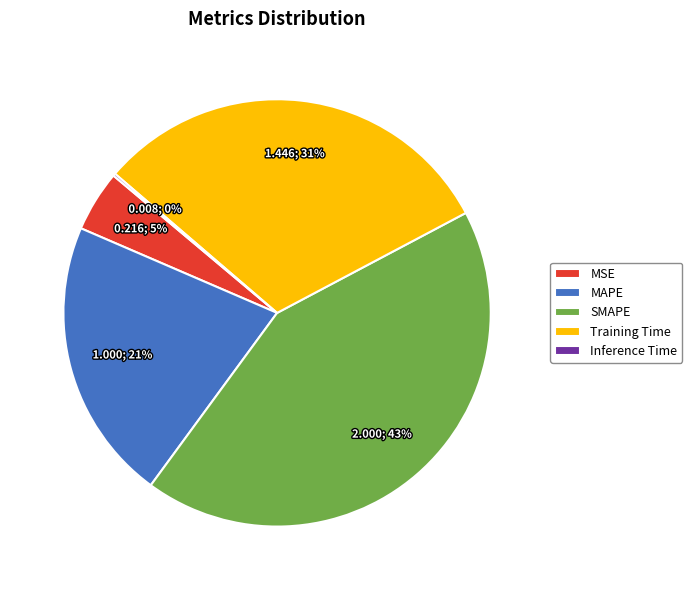

Do Training Time and MSE together represent more than half of the pie?

No